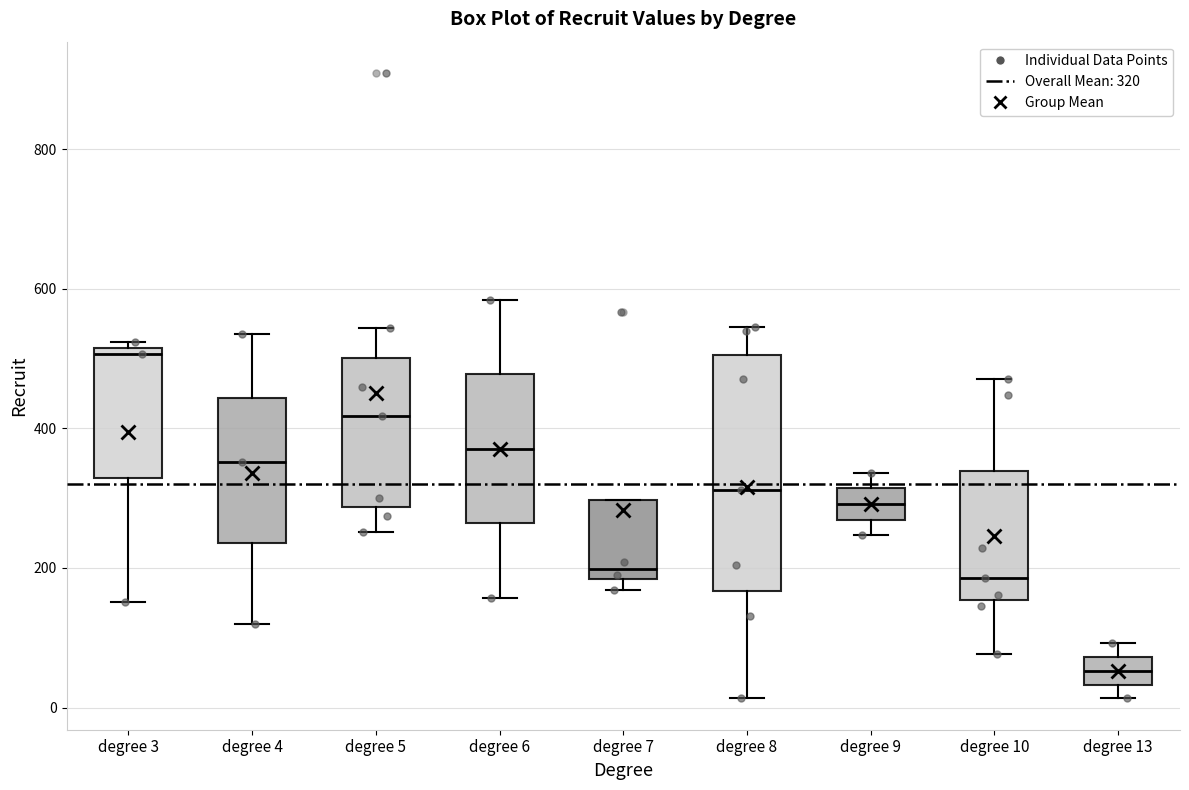

Where is the lower edge of the box for degree 8 on the y-axis? The values are not printed on the chart, so give them approximately, as read against the axis.

160